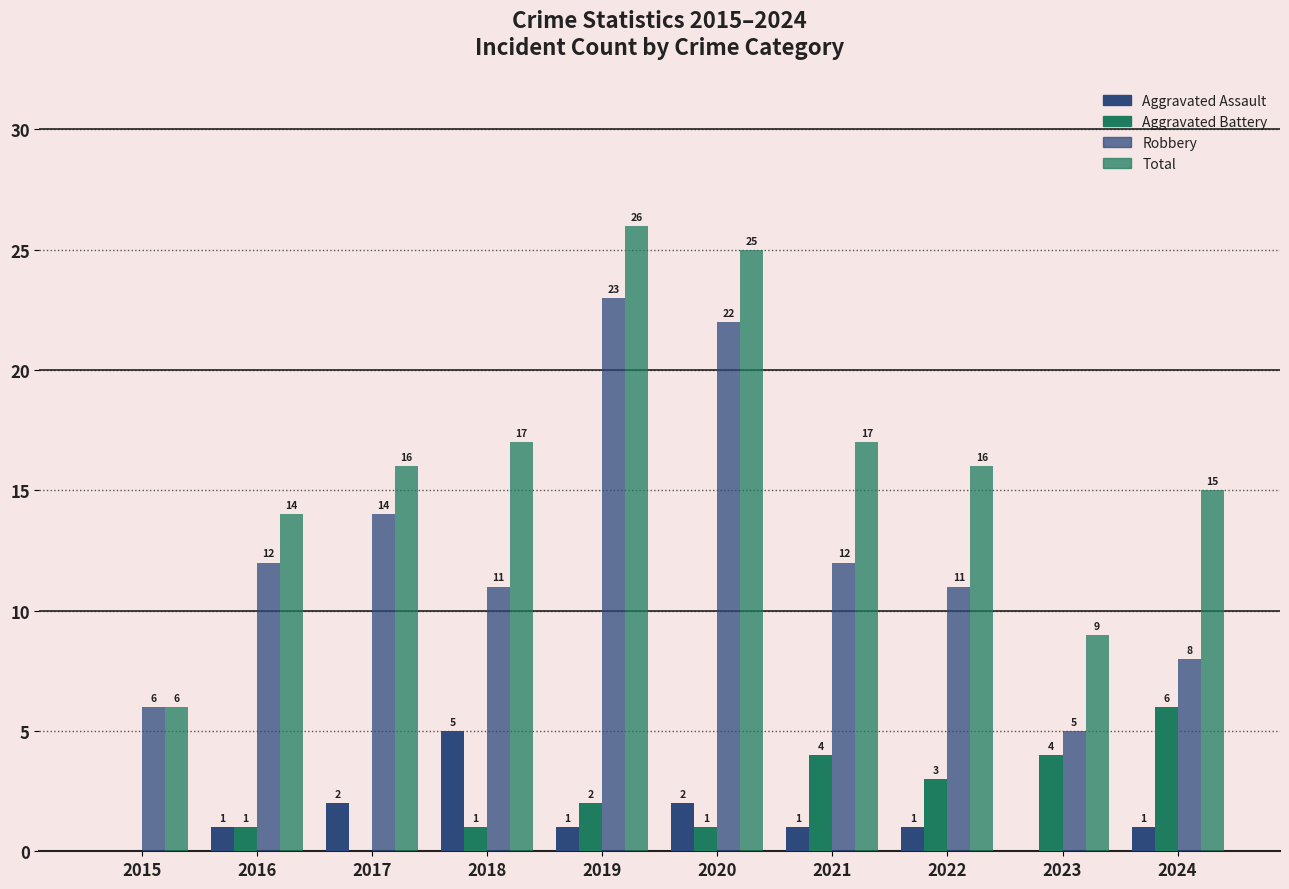

How many data points does each series have?

10